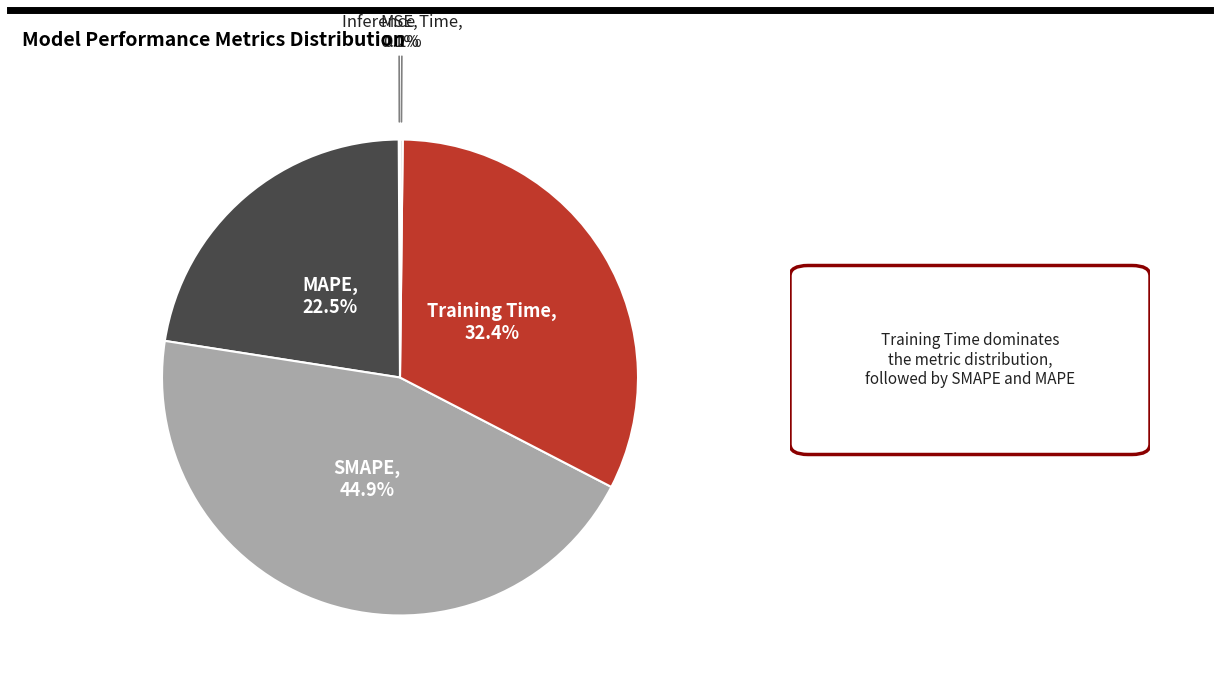

To the nearest percent, what is the average slice percentage?

20%